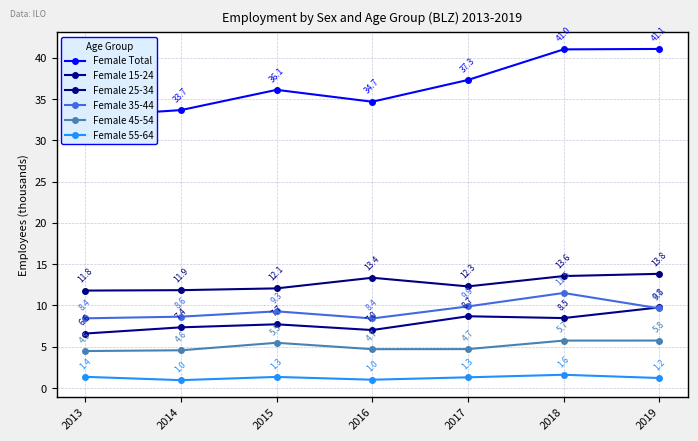

What is the sum of the Female 15-24 values at 2019 and 2018?

18.2